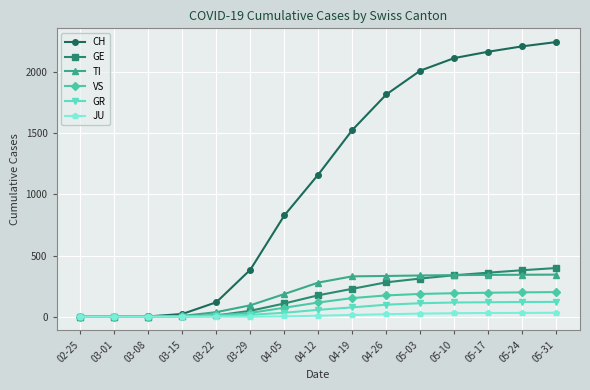

What is the spread (max minus min) of values at 05-03?

1988